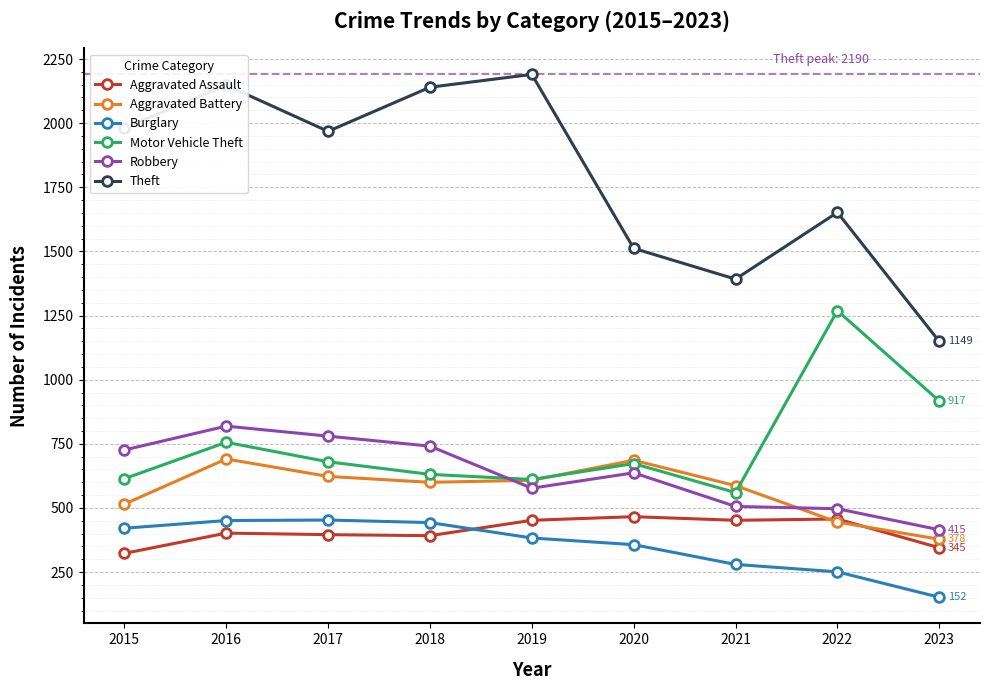

At which category is the sum across all series the highest?

2016